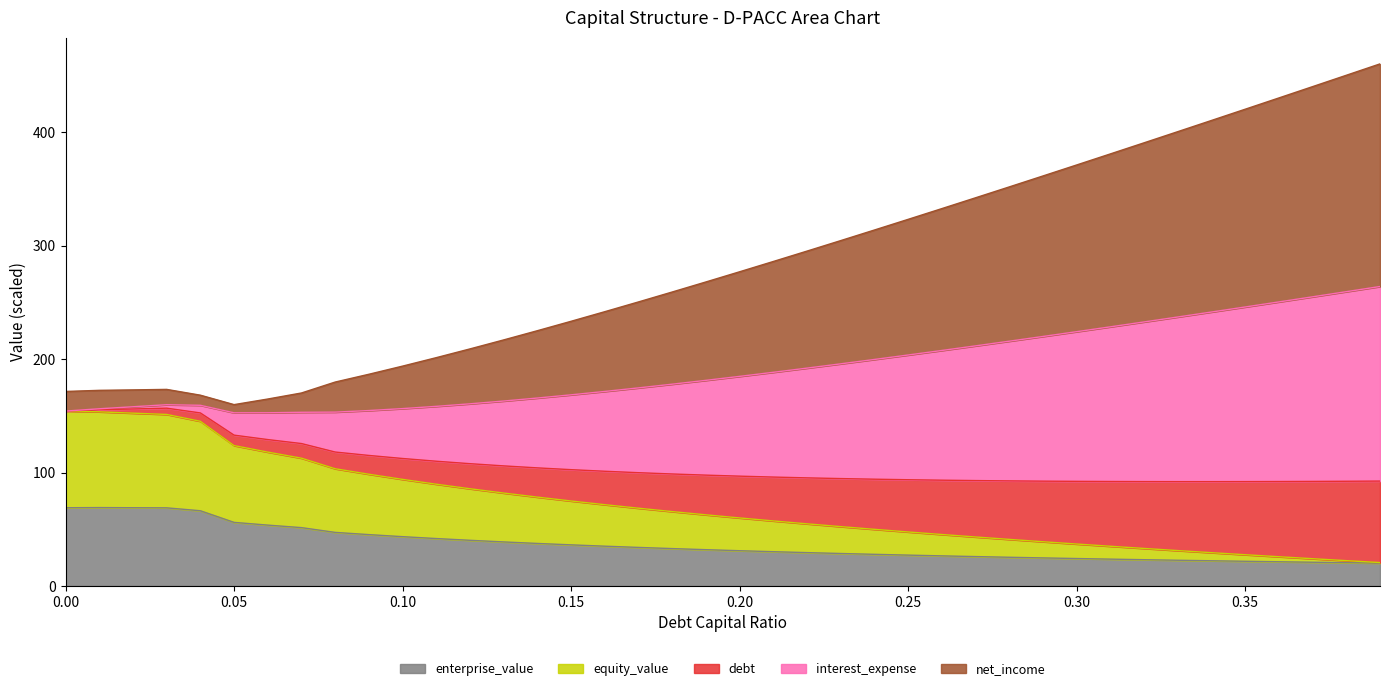

What is the lowest value of the enterprise_value series?

20.2